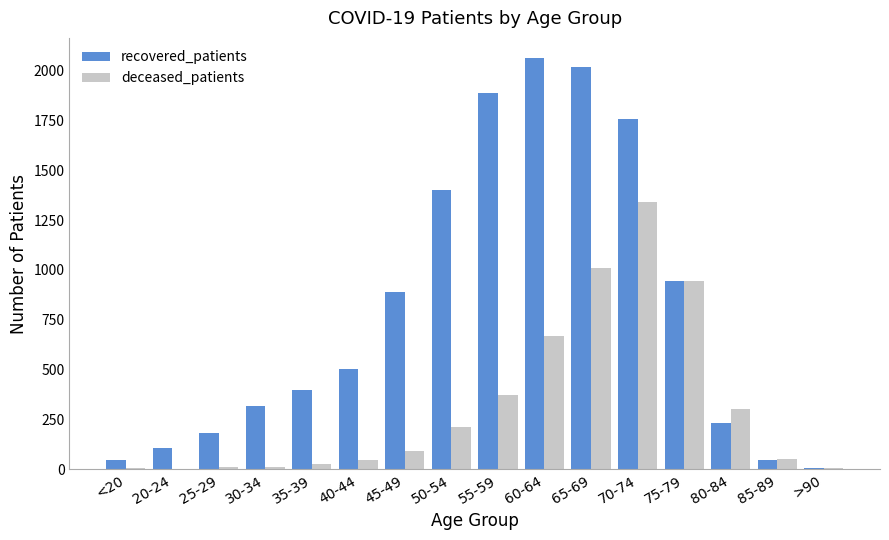

What is the highest value of the deceased_patients series?

1338